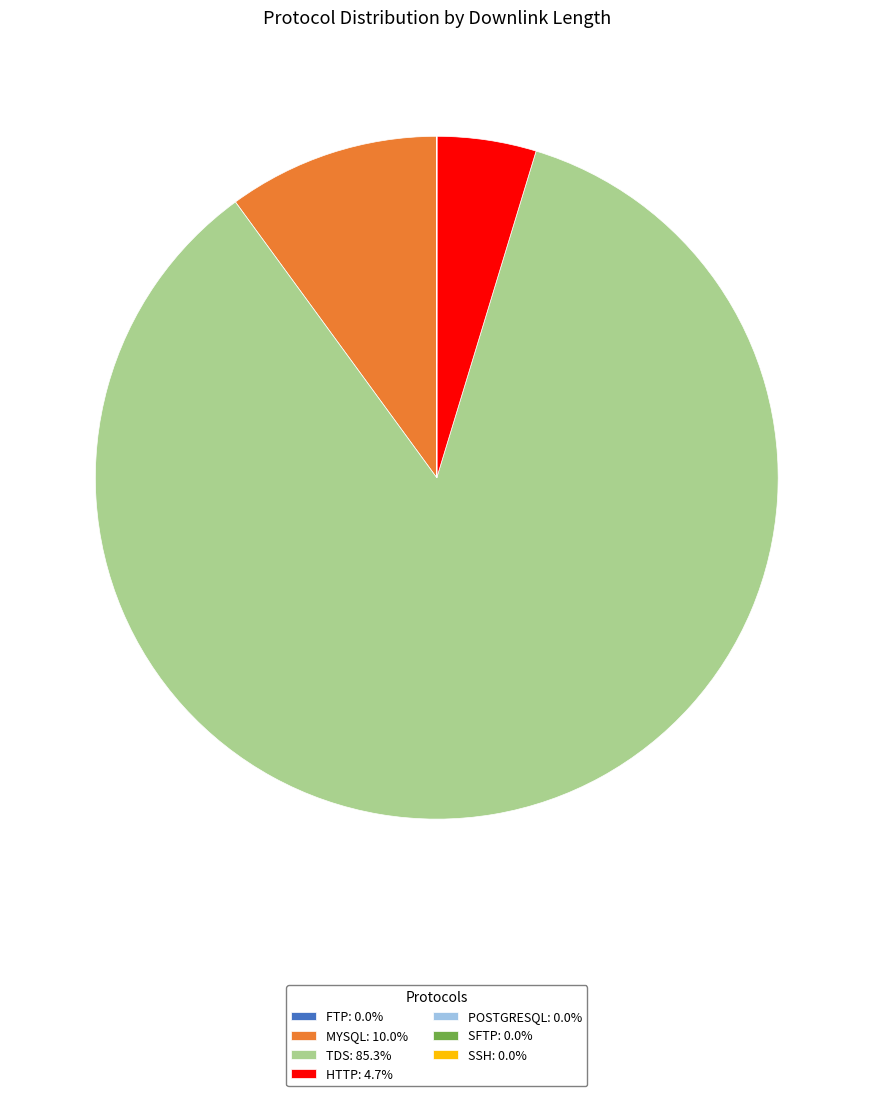

Is there any slice that represents more than half of the pie?

Yes